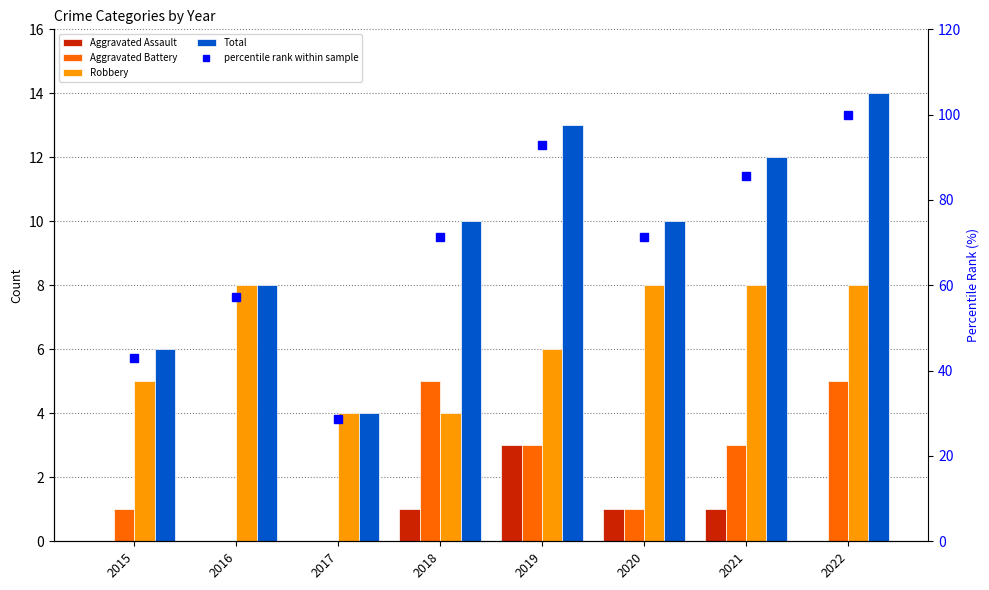

At which label is percentile rank within sample closest to 64?

2016